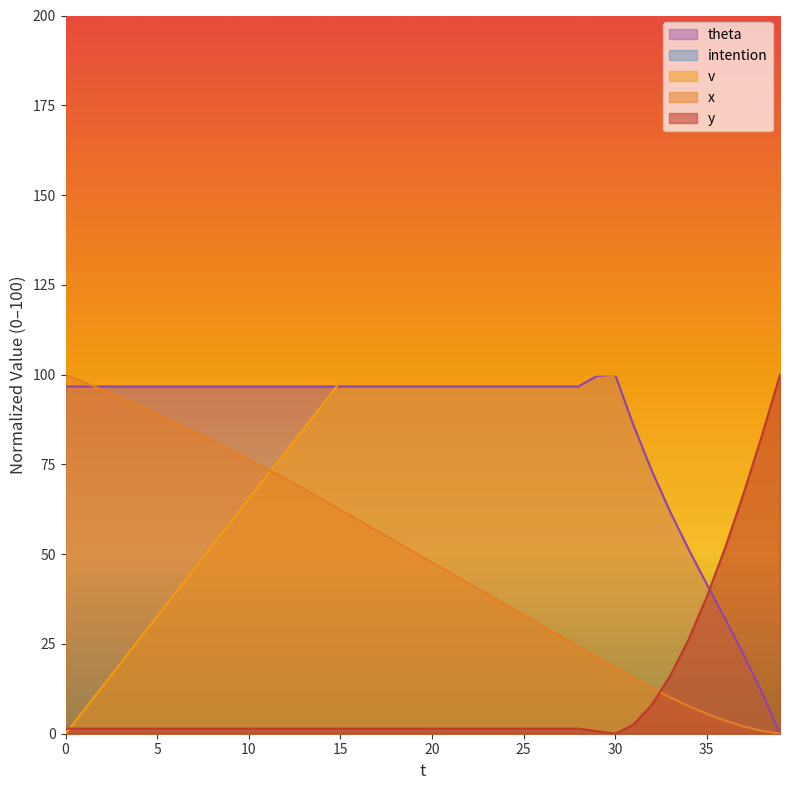

What is the greatest value displayed?

100.0